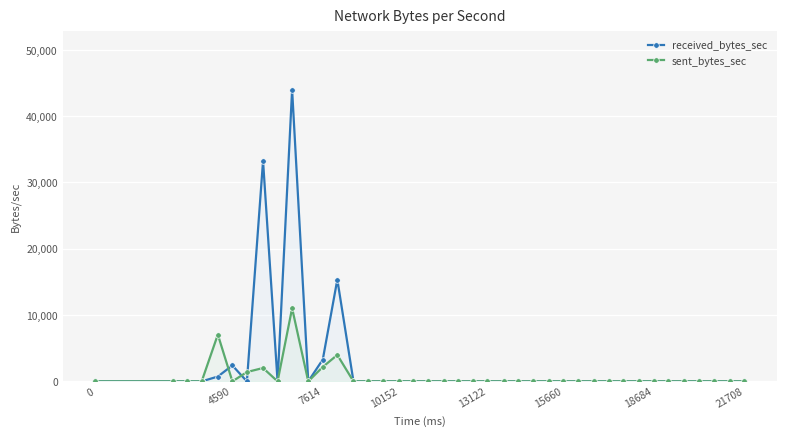

Which series has the largest range (max minus min)?

received_bytes_sec